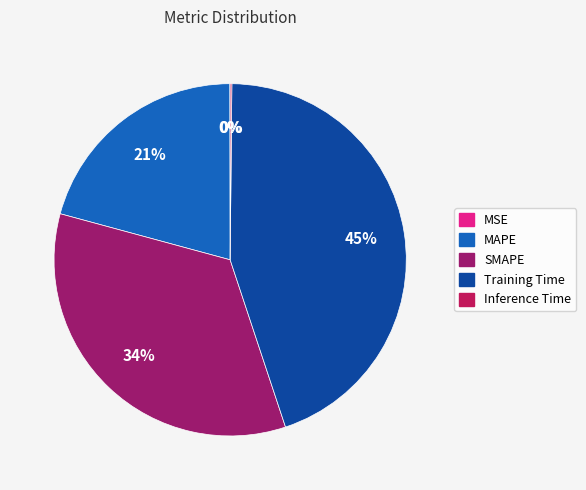

Which slice is the largest?

Training Time